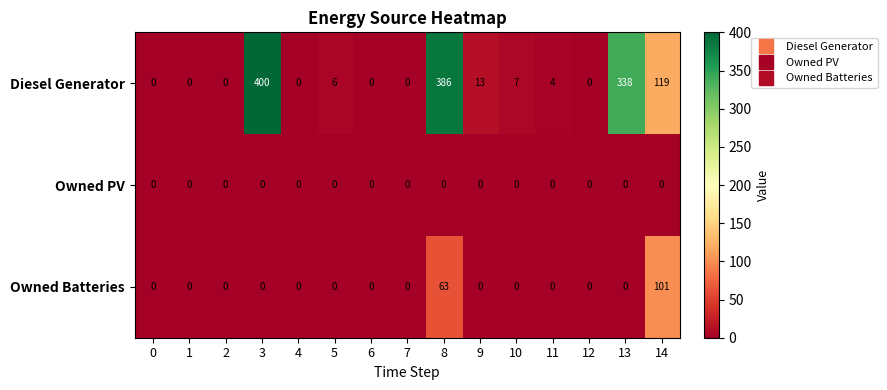

What is the average value of the Diesel Generator series?

85